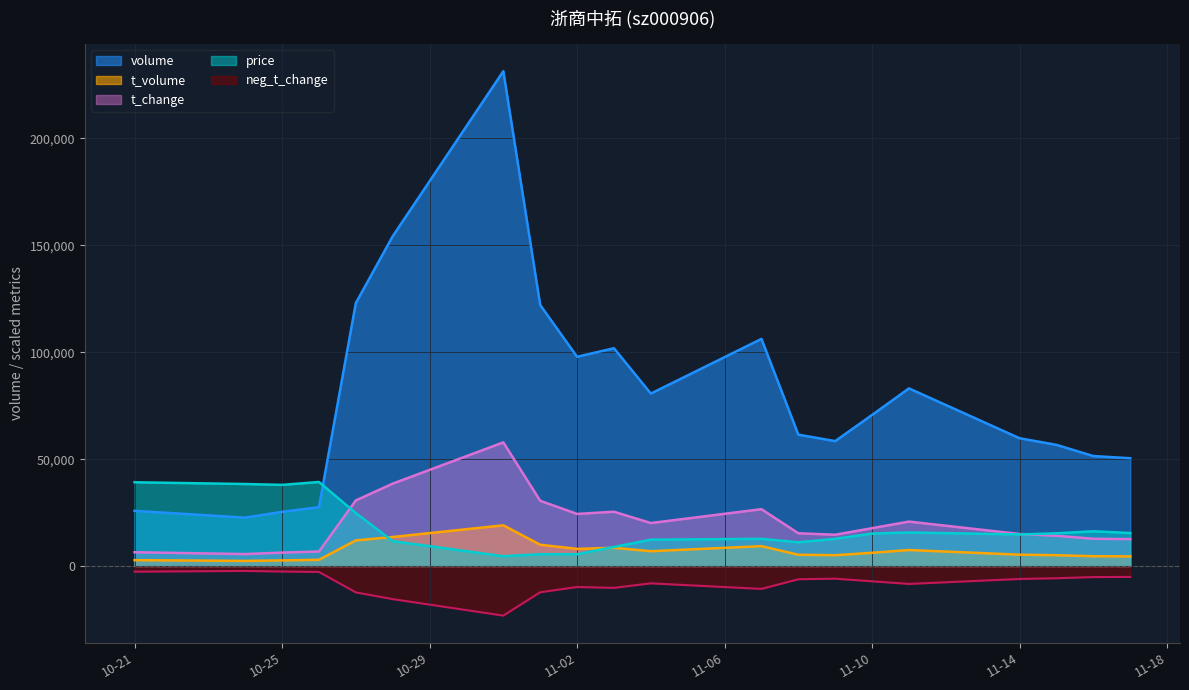

Where is volume nearest to the value 127007?

2022-10-27